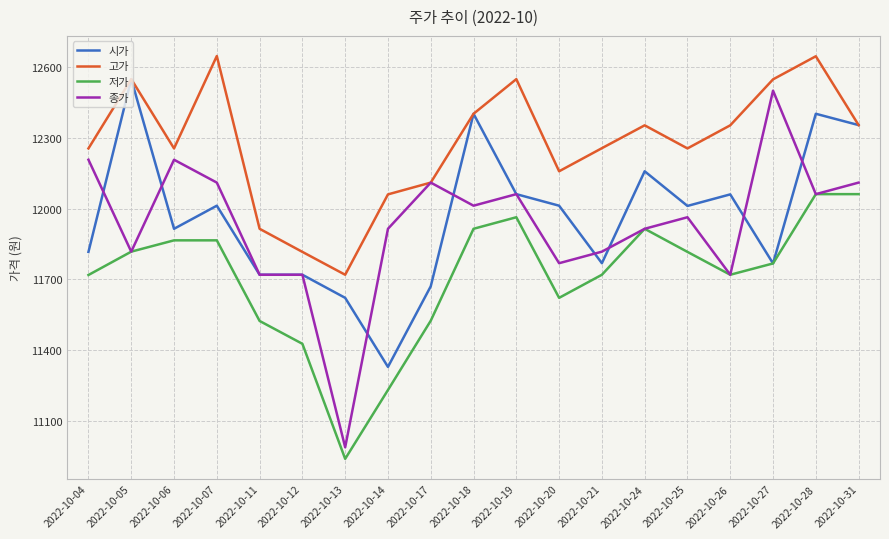

What is the difference between the maximum and minimum values in the 종가 series?

1513